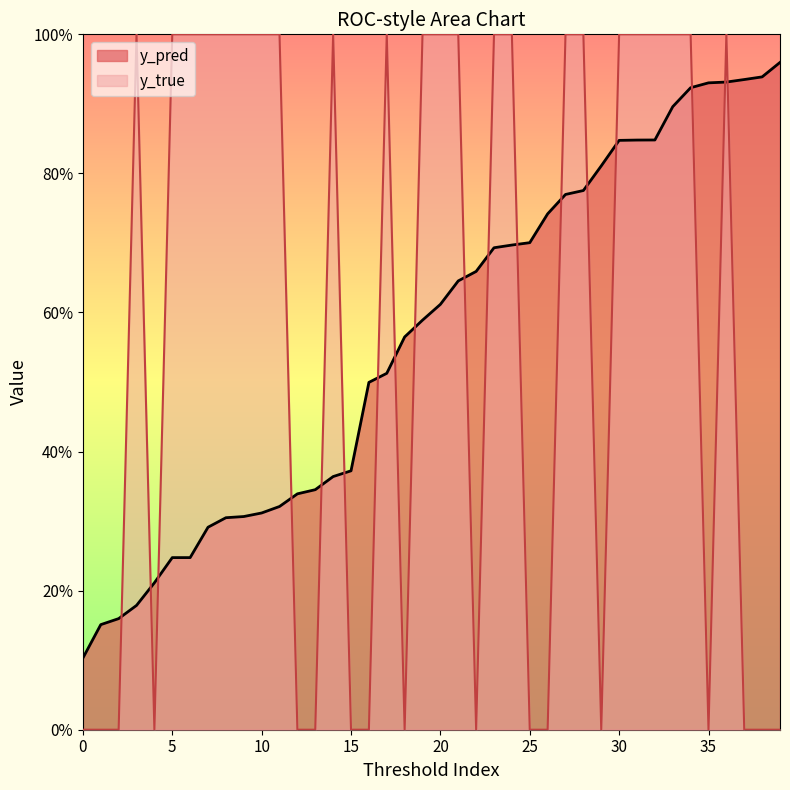

How many lines are shown in the chart?

2